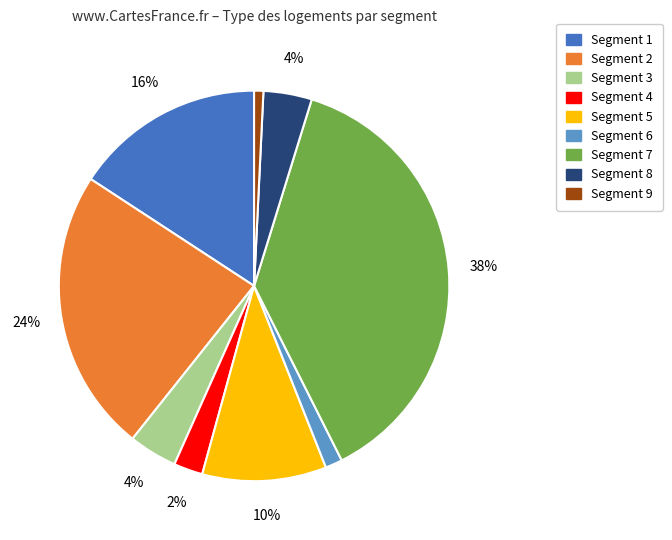

To the nearest percent, what is the difference between the largest and smallest slice percentages?

37%